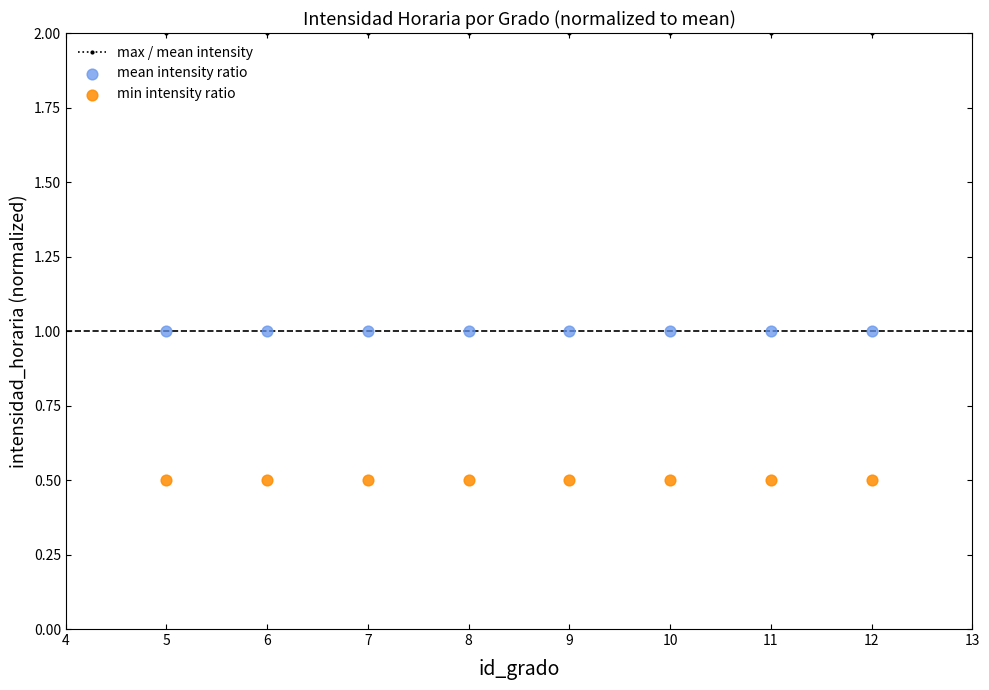

At how many categories does at least one series exceed 1?

8